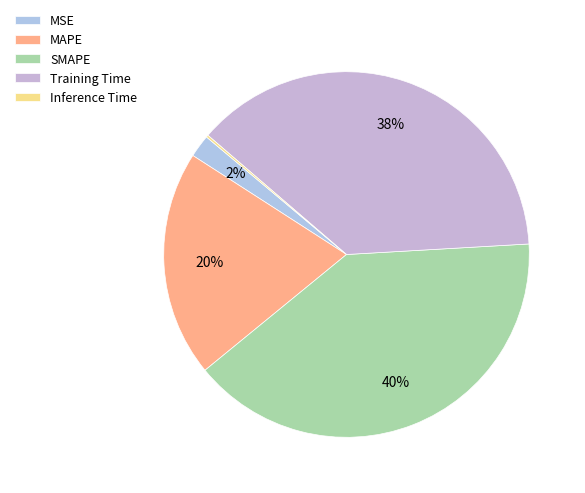

Which slice is the smallest?

Inference Time